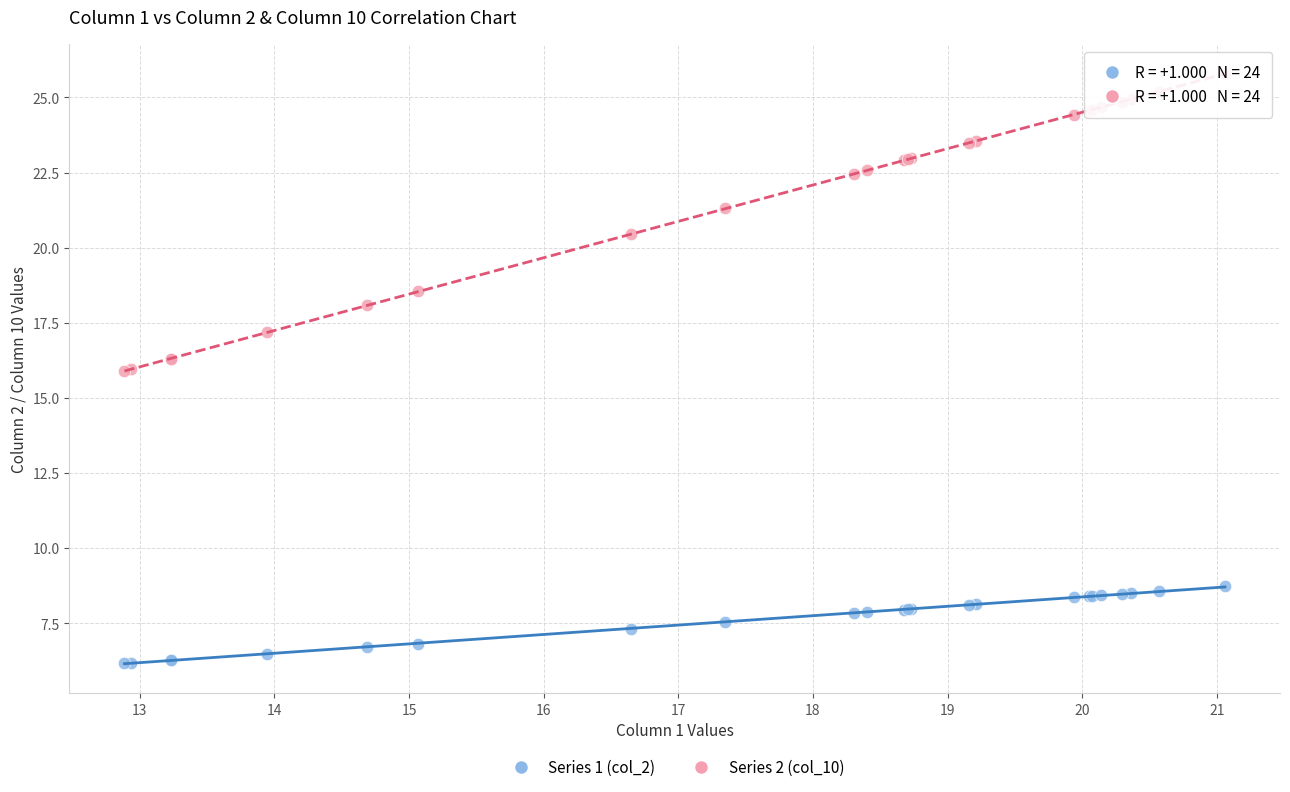

Which series reaches the maximum Y coordinate?

Series 2 (col_10)